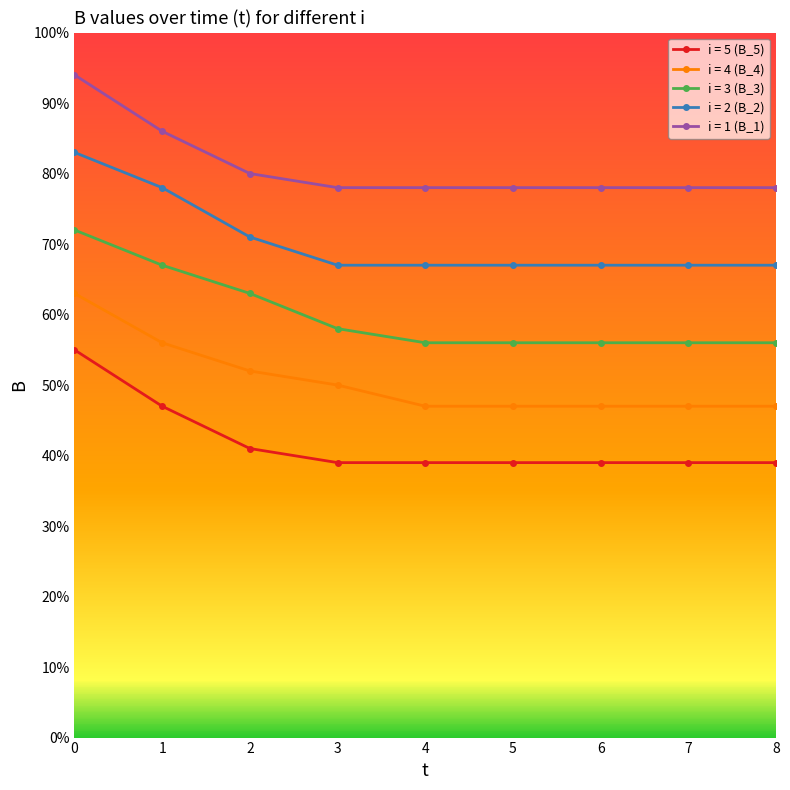

The i = 4 (B_4) series shows 75 at 2. True or false?

False